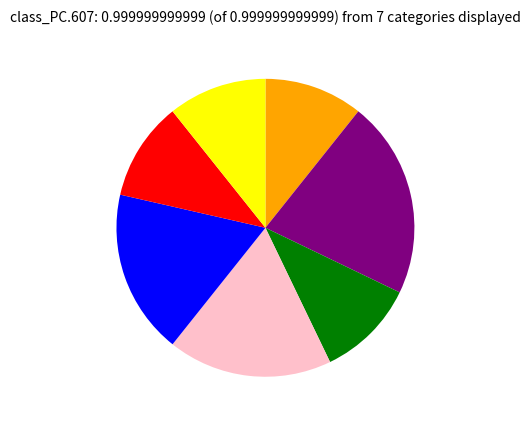

Is there any slice that represents more than half of the pie?

No